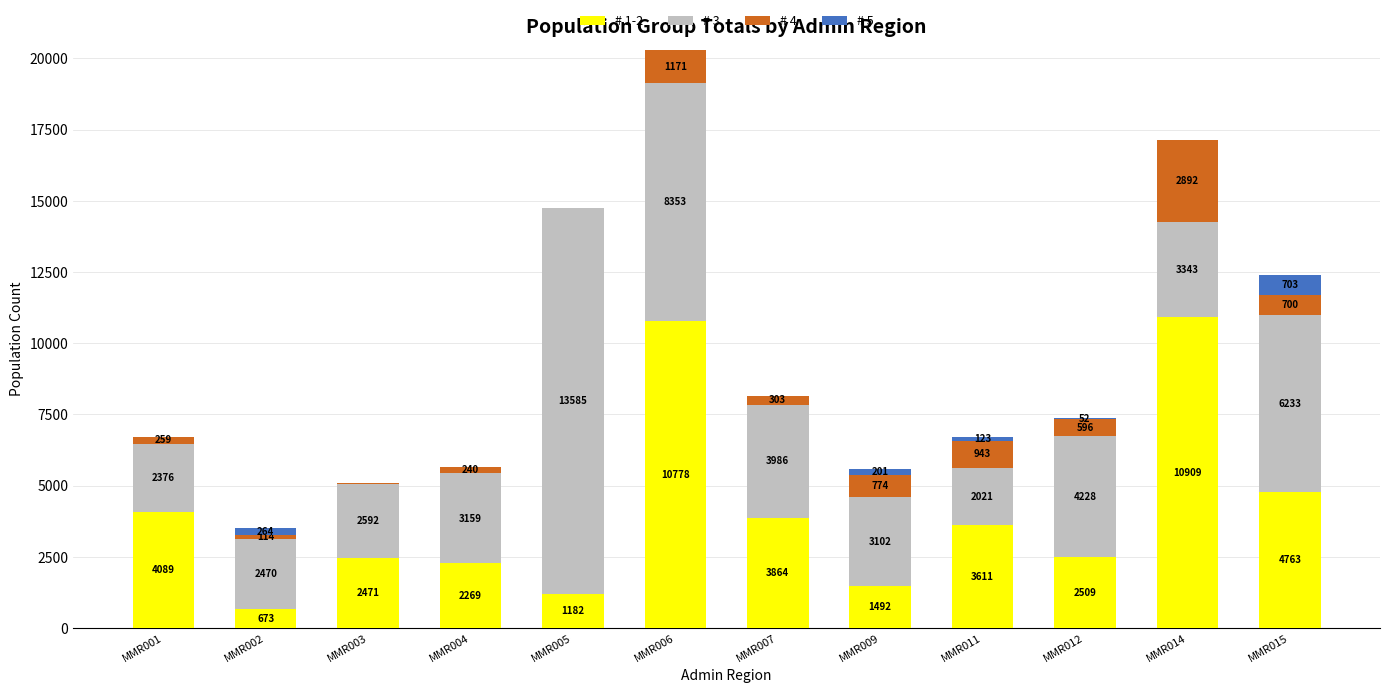

Where is # 1-2 nearest to the value 5790?

MMR015